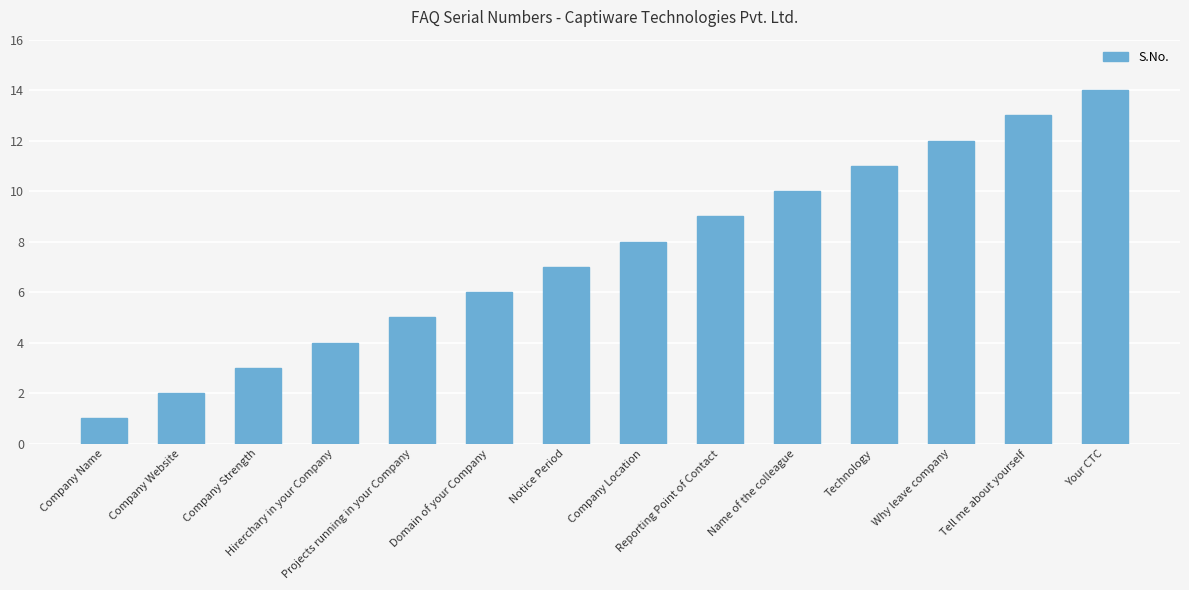

Reading left to right, transcribe all the data shown in this chart.

1	2	3	4	5	6	7	8	9	10	11	12	13	14